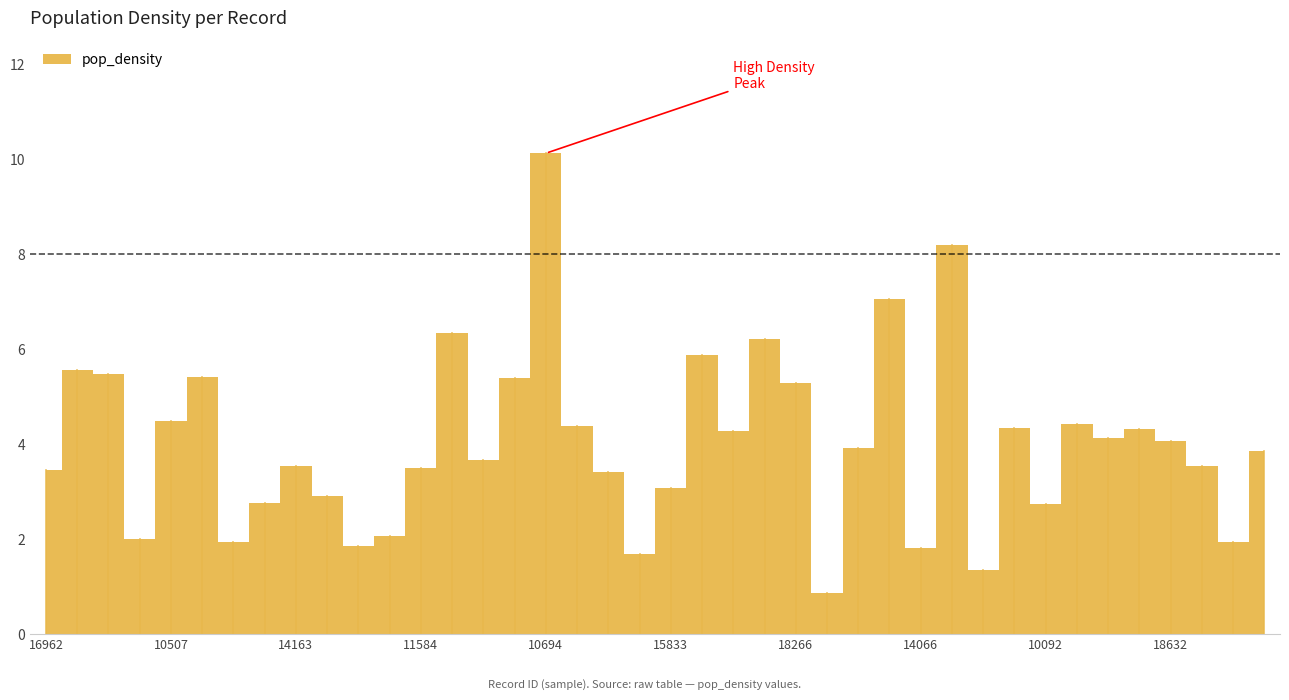

Rank the categories by value from lowest to highest.

19400, 11420, 12249, 14066, 11904, 17928, 19675, 18408, 13580, 10092, 13374, 19506, 15833, 10753, 16962, 11584, 19360, 14163, 10683, 15425, 18572, 18632, 14758, 10951, 13258, 11049, 14406, 17709, 10507, 18266, 19146, 18089, 11609, 19573, 11007, 19771, 15797, 10766, 18607, 10694